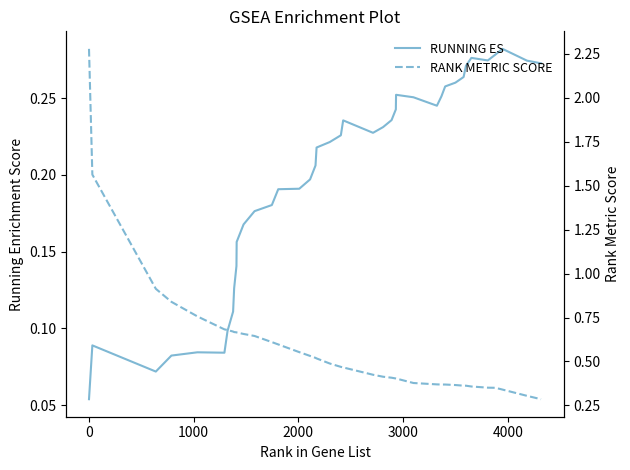

True or false: RANK METRIC SCORE has more than 1 points higher than both neighbors.

False